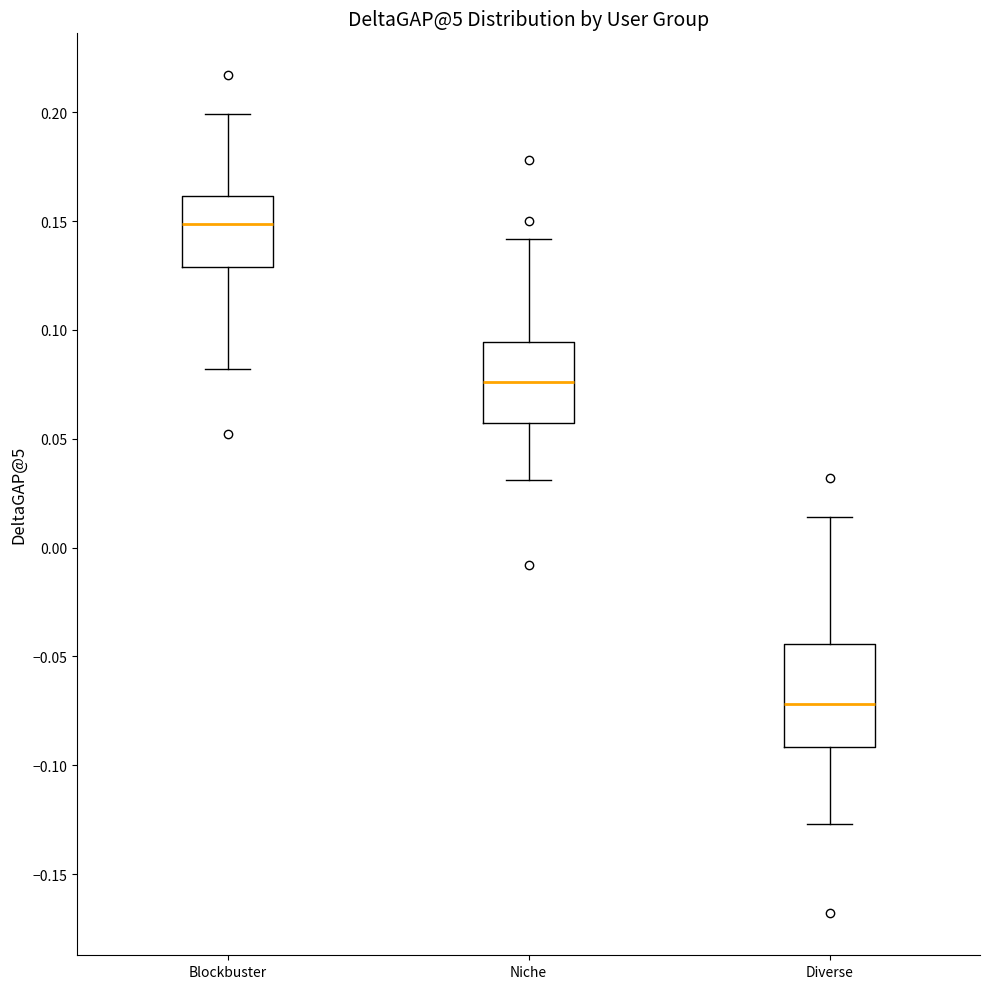

Reading left to right, transcribe this box plot: for each box, give where its median line is, the range the box spans, and where its two whiskers end, as read against the y-axis. The values are not printed on the chart, so give them approximately, as read against the axis.

Blockbuster: median 0.150, box 0.130 to 0.160, whiskers 0.080 to 0.200
Niche: median 0.075, box 0.055 to 0.095, whiskers 0.030 to 0.140
Diverse: median -0.070, box -0.090 to -0.045, whiskers -0.125 to 0.015